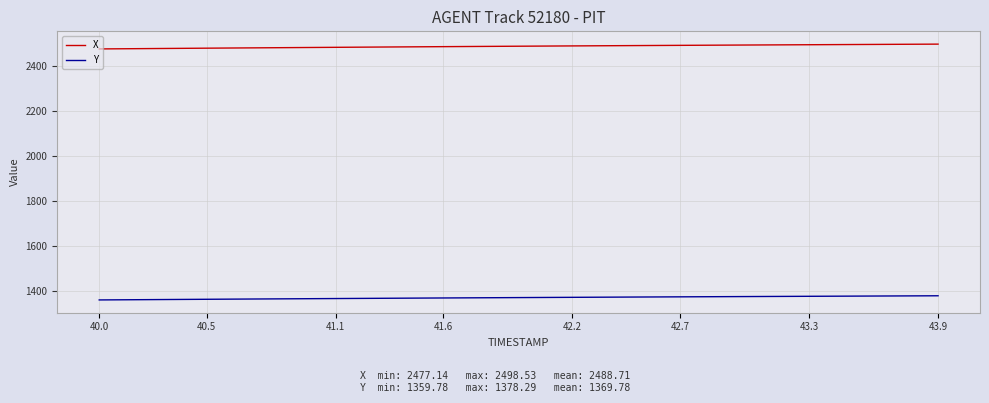

What is the smallest value displayed?

1359.8